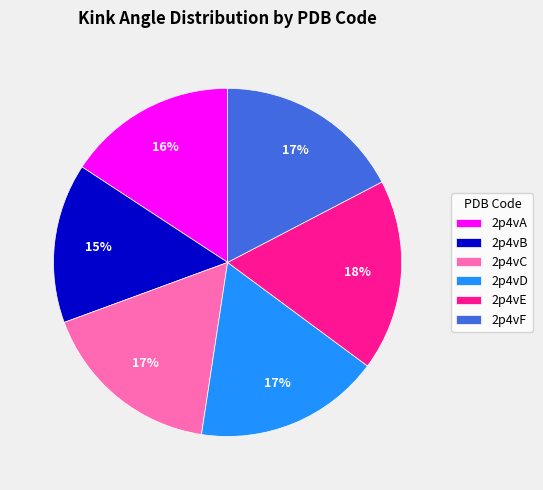

The 2p4vD slice represents 17% of the pie. True or false?

True